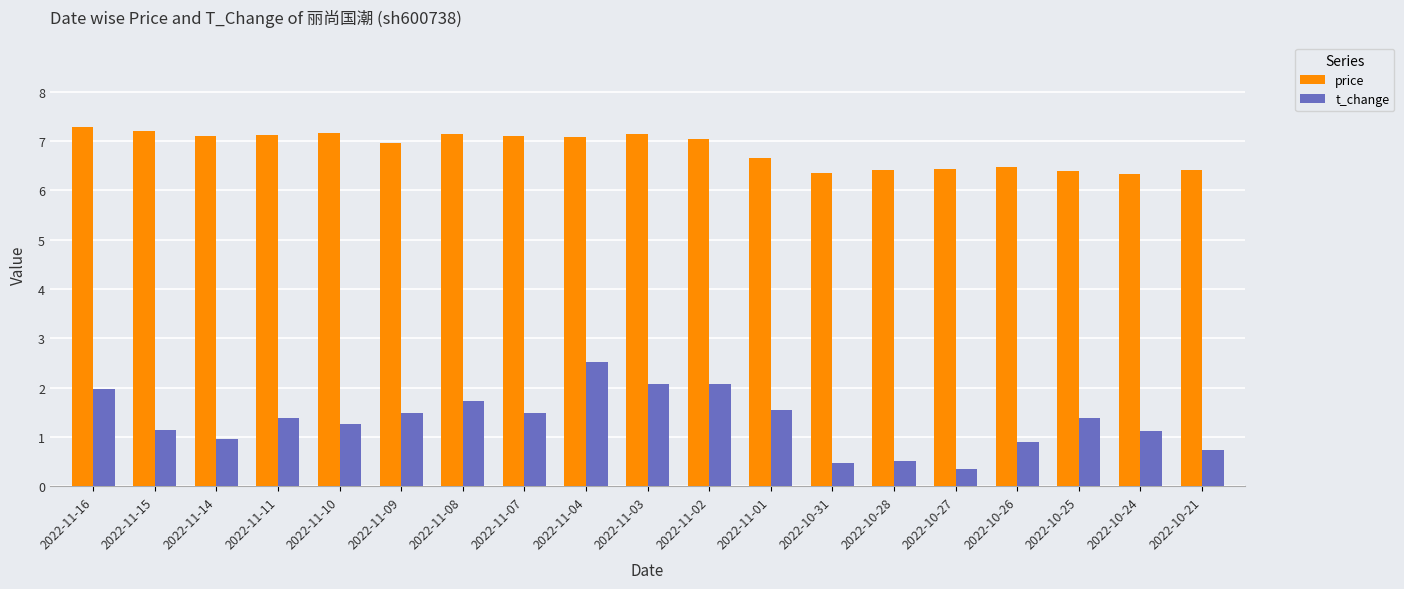

How many values in the t_change series exceed 1?

13